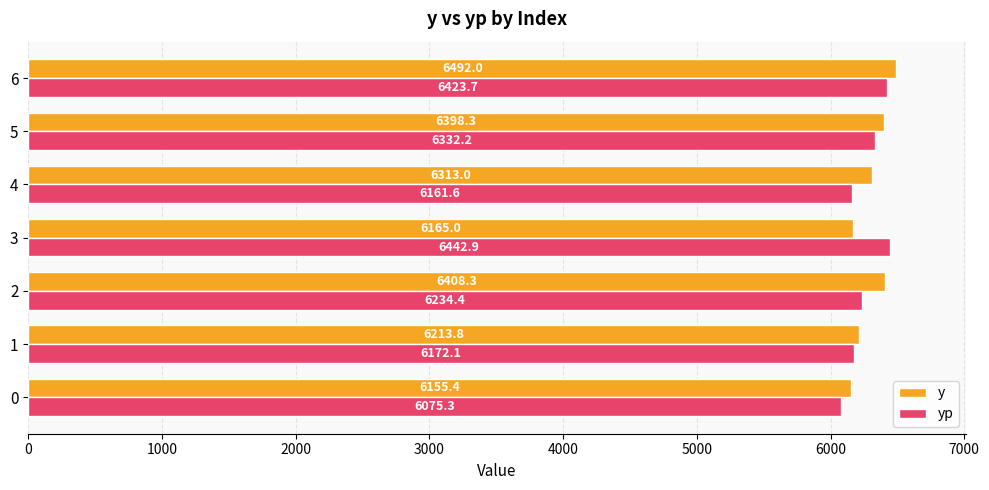

Is the value of y at 2 greater than the value of yp at 3?

No